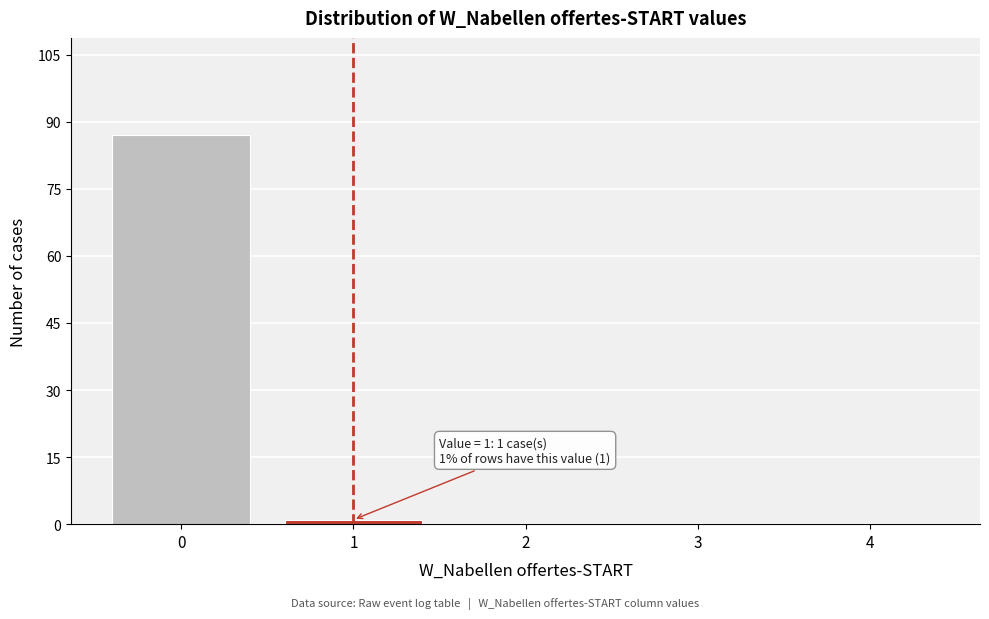

Reading left to right, what are all the values shown in this chart?

0=87	1=1	2=0	3=0	4=0